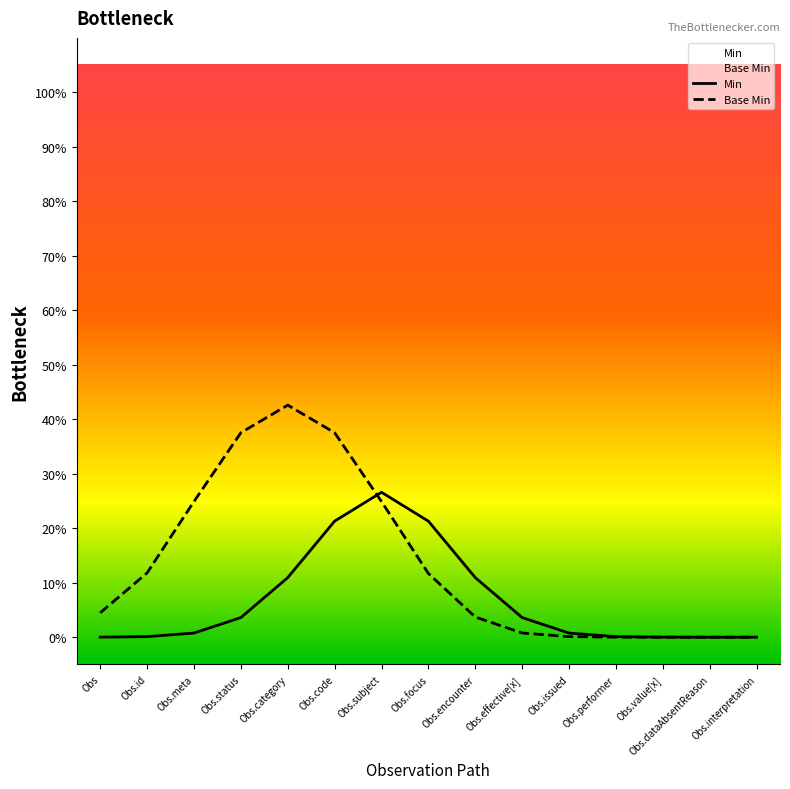

Rank the series at Obs.issued from lowest to highest value.

Base Min, Min